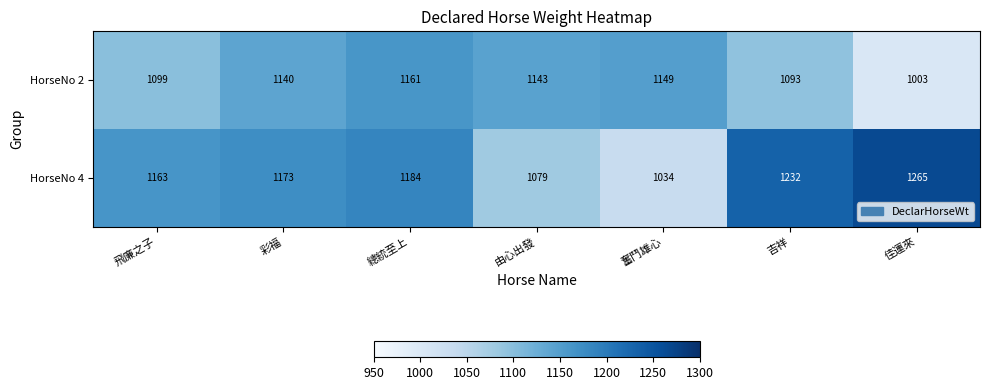

Reading left to right, what are all the values shown in this chart?

HorseNo 2: 飛廉之子=1099	彩福=1140	總統至上=1161	由心出發=1143	奮鬥雄心=1149	吉祥=1093	佳運來=1003
HorseNo 4: 飛廉之子=1163	彩福=1173	總統至上=1184	由心出發=1079	奮鬥雄心=1034	吉祥=1232	佳運來=1265